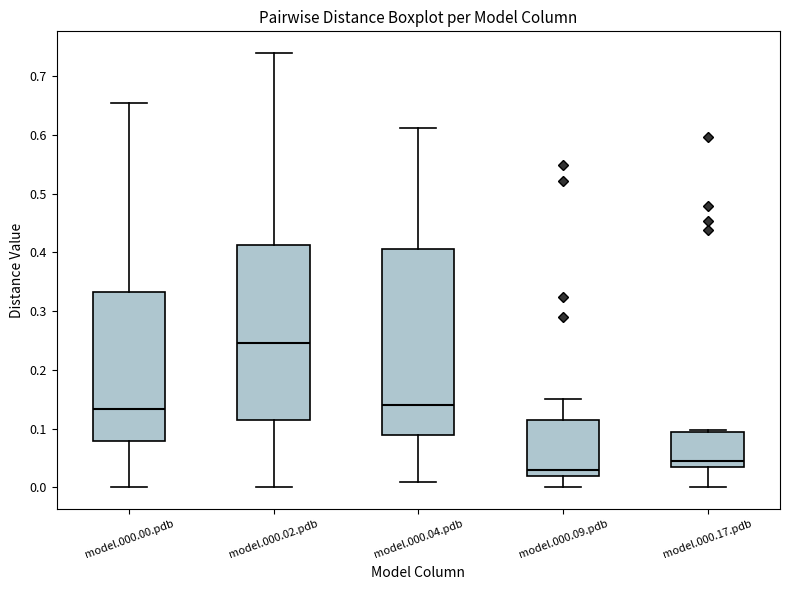

Reading left to right, transcribe this box plot: for each box, give where its median line is, the range the box spans, and where its two whiskers end, as read against the y-axis. The values are not printed on the chart, so give them approximately, as read against the axis.

model.000.00.pdb: median 0.13, box 0.08 to 0.33, whiskers 0.00 to 0.65
model.000.02.pdb: median 0.25, box 0.11 to 0.41, whiskers 0.00 to 0.74
model.000.04.pdb: median 0.14, box 0.09 to 0.41, whiskers 0.01 to 0.61
model.000.09.pdb: median 0.03, box 0.02 to 0.11, whiskers 0.00 to 0.15
model.000.17.pdb: median 0.04, box 0.03 to 0.09, whiskers 0.00 to 0.10